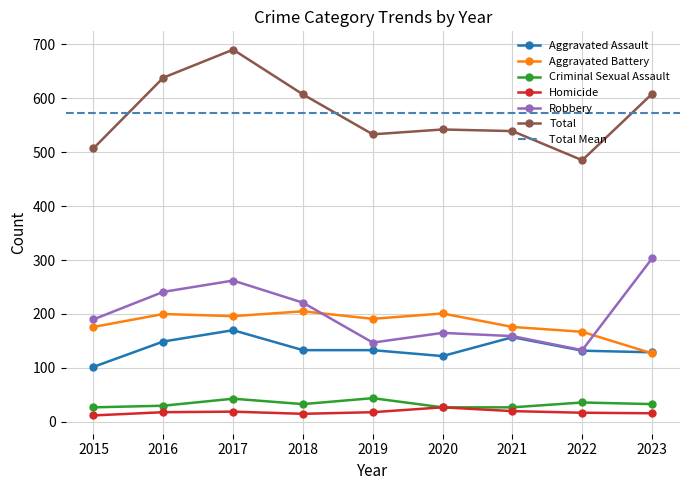

Reading right to left, what are all the values shown in this chart?

Aggravated Assault: 2023=129	2022=132	2021=157	2020=122	2019=133	2018=133	2017=170	2016=149	2015=102
Aggravated Battery: 2023=127	2022=167	2021=176	2020=201	2019=191	2018=205	2017=196	2016=200	2015=176
Criminal Sexual Assault: 2023=33	2022=36	2021=27	2020=27	2019=44	2018=33	2017=43	2016=30	2015=27
Homicide: 2023=16	2022=17	2021=20	2020=27	2019=18	2018=15	2017=19	2016=18	2015=12
Robbery: 2023=303	2022=133	2021=159	2020=165	2019=147	2018=221	2017=262	2016=241	2015=190
Total: 2023=608	2022=485	2021=539	2020=542	2019=533	2018=607	2017=690	2016=638	2015=507